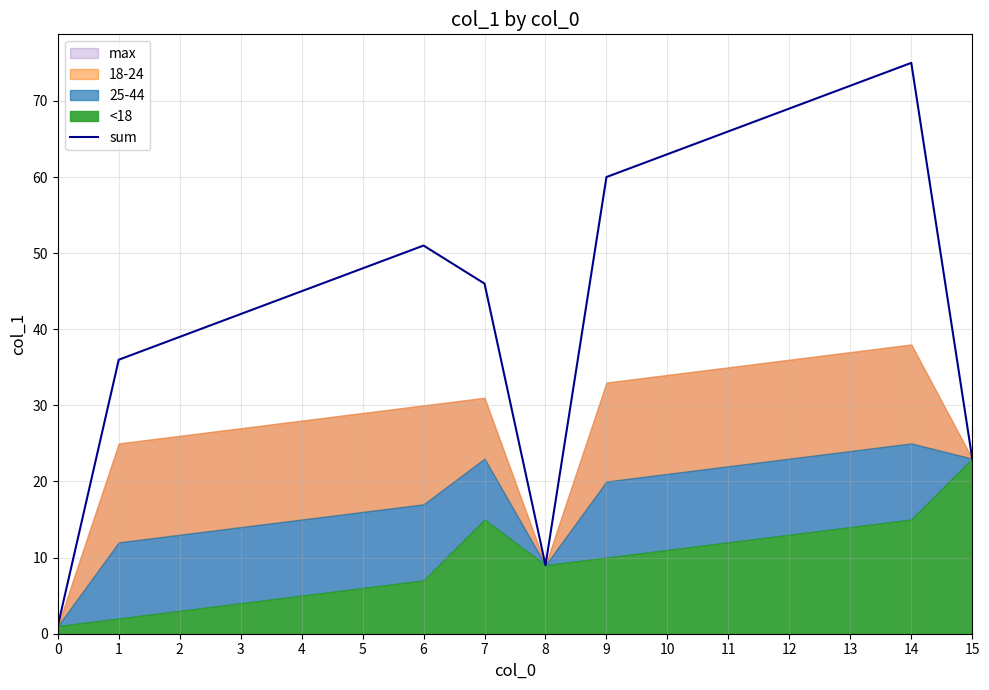

At which category does the chart reach its peak across all series?

14